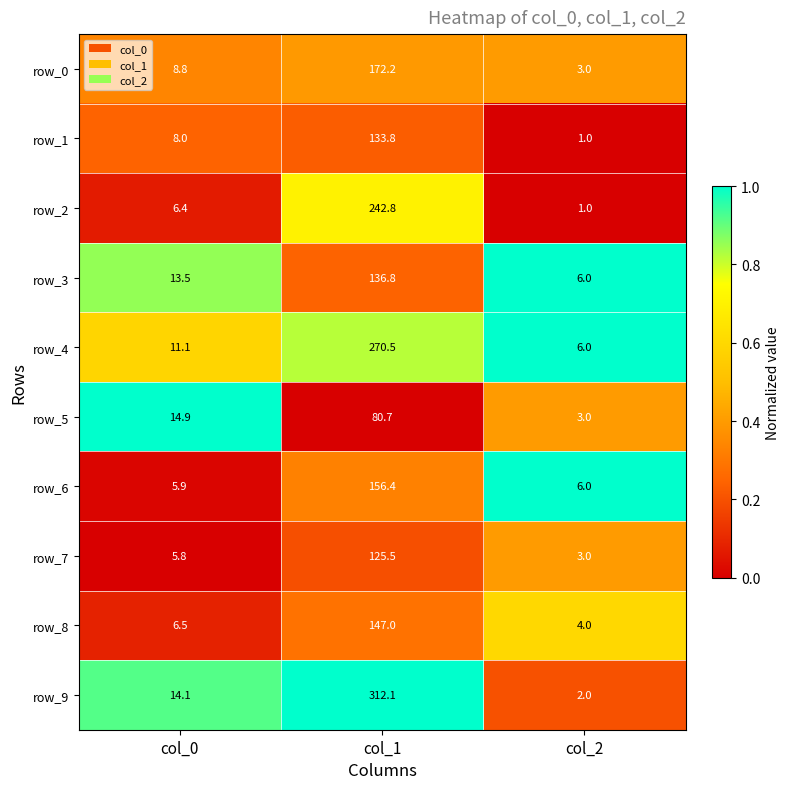

The value of row_7 at col_2 is 0.6. True or false?

False